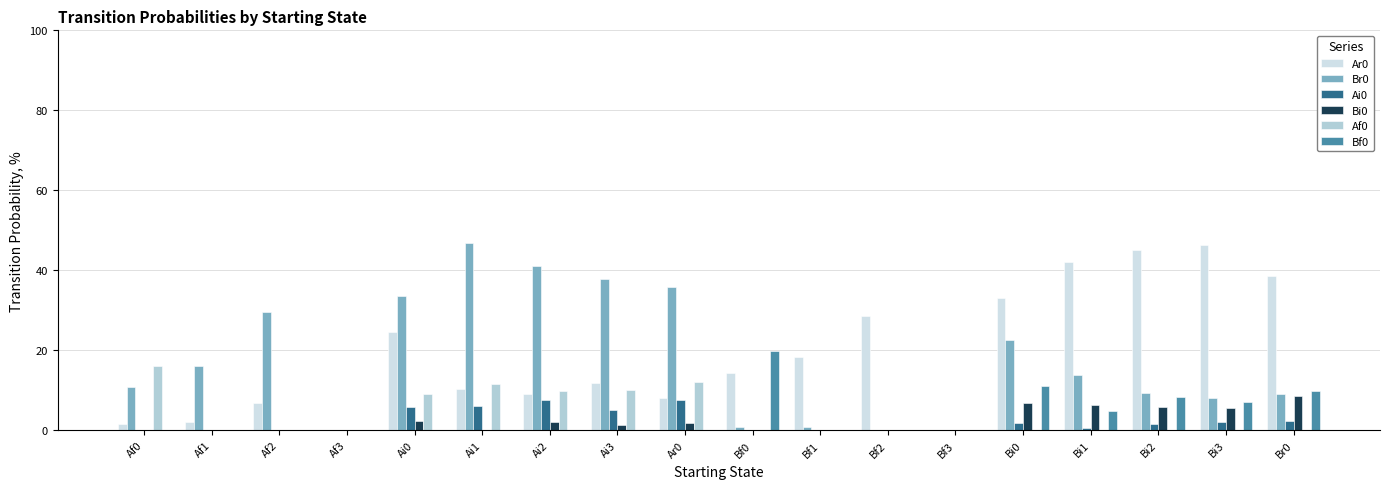

Is it true that Ar0 equals 1.4 at Af0?

True